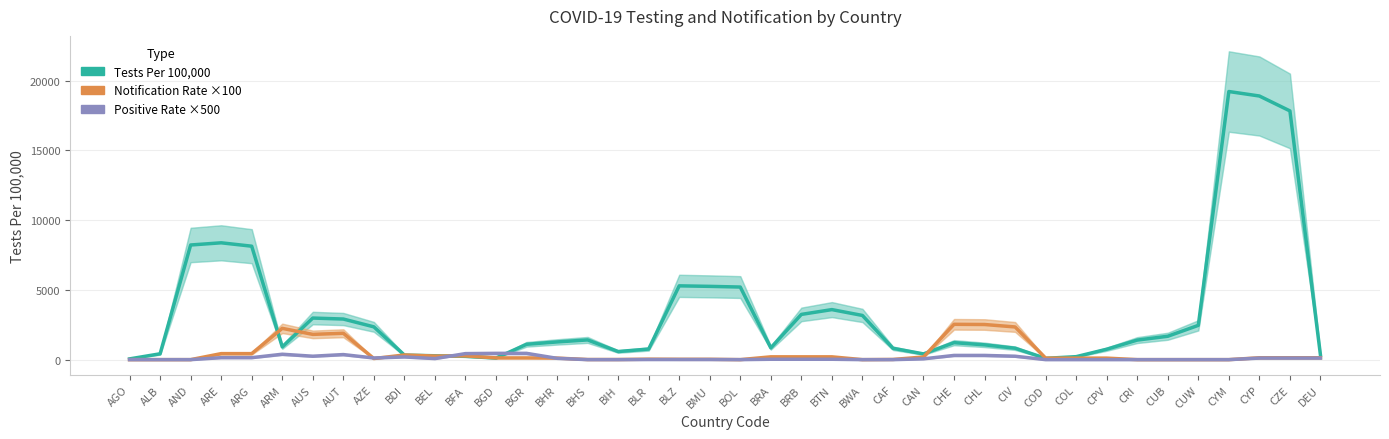

The Notification Rate ×100 series shows 779.7 at AUS. True or false?

False